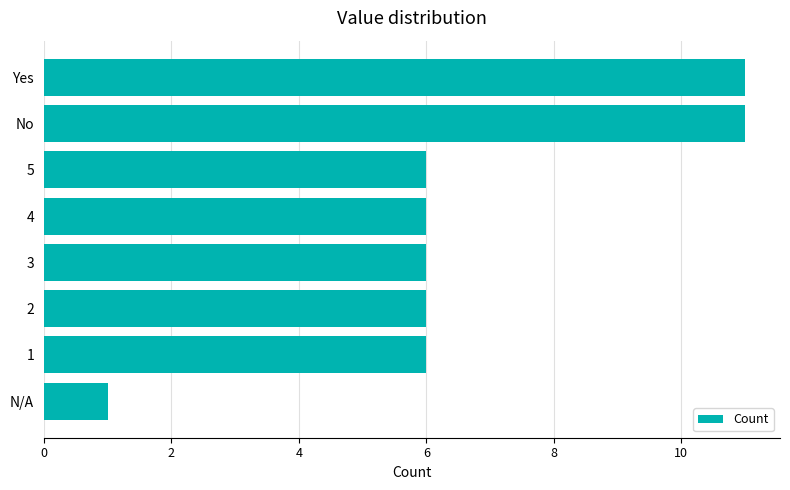

Between Yes and 3, which is larger?

Yes